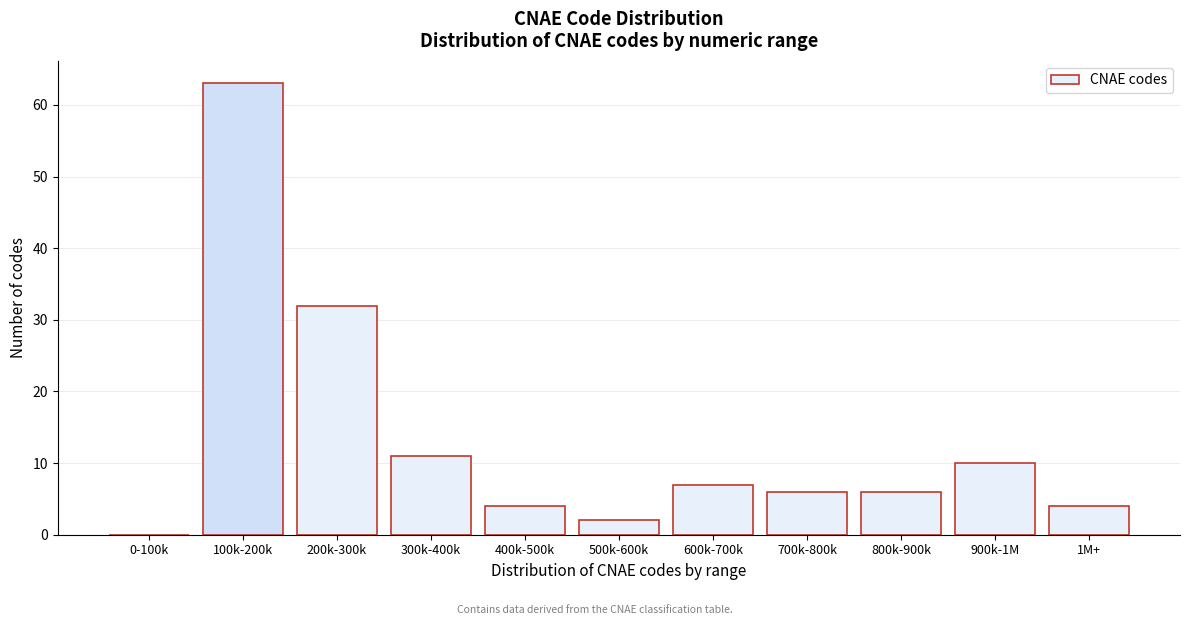

Reading right to left, transcribe all the data shown in this chart.

1M+=4	900k-1M=10	800k-900k=6	700k-800k=6	600k-700k=7	500k-600k=2	400k-500k=4	300k-400k=11	200k-300k=32	100k-200k=63	0-100k=0